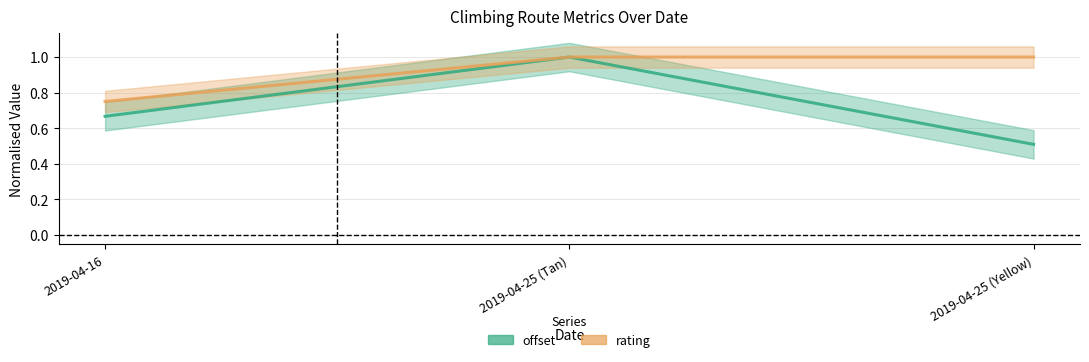

Rank the series at 2019-04-25 (Yellow) from lowest to highest value.

offset, rating